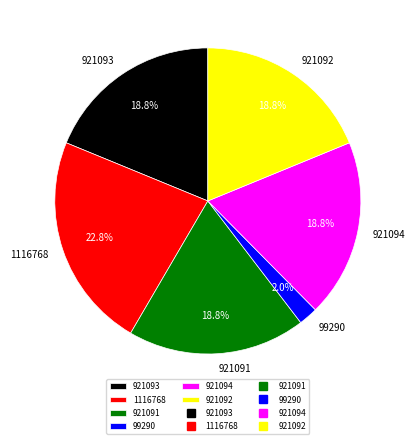

To the nearest percent, what percentage of the pie is 921094?

19%